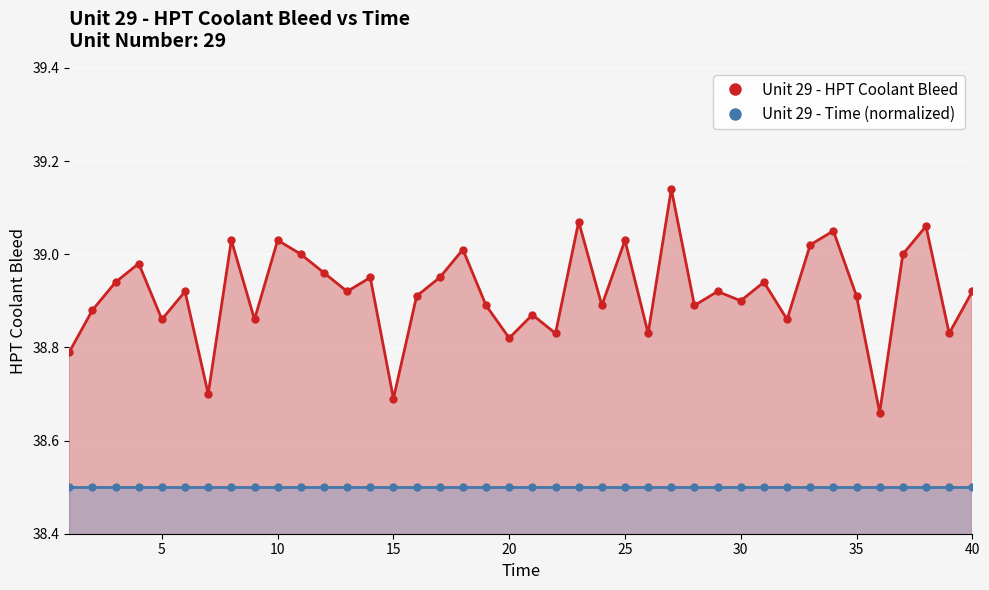

True or false: the data shows 18.9 at 17.

False